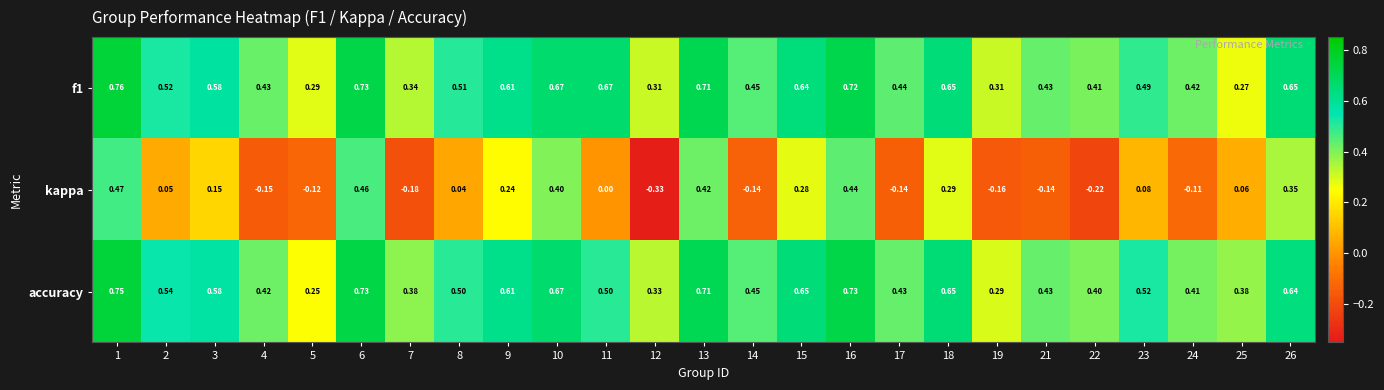

Which series changed the most between 1 and 14?

kappa